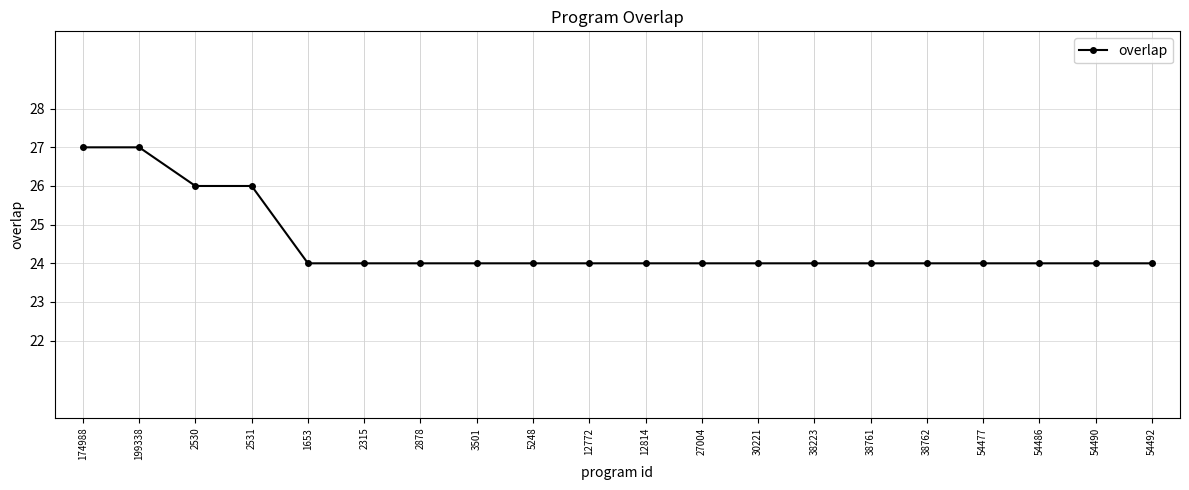

What is the label of the 10th point from the left?

12772